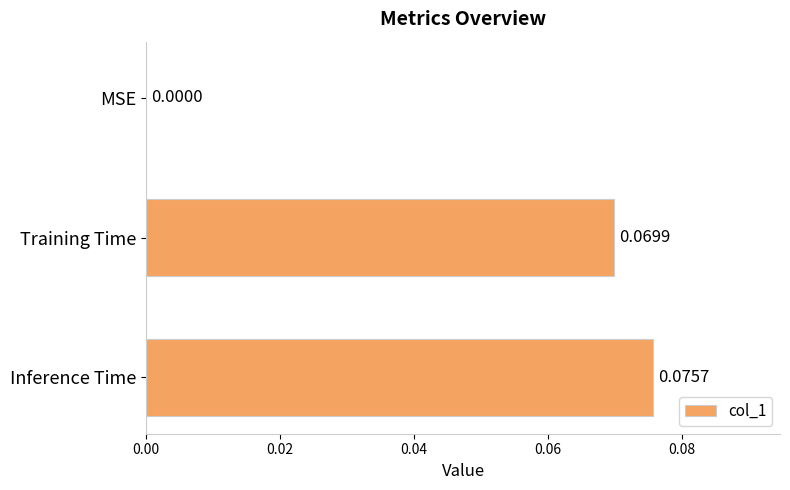

Where is the data nearest to the value 0?

MSE